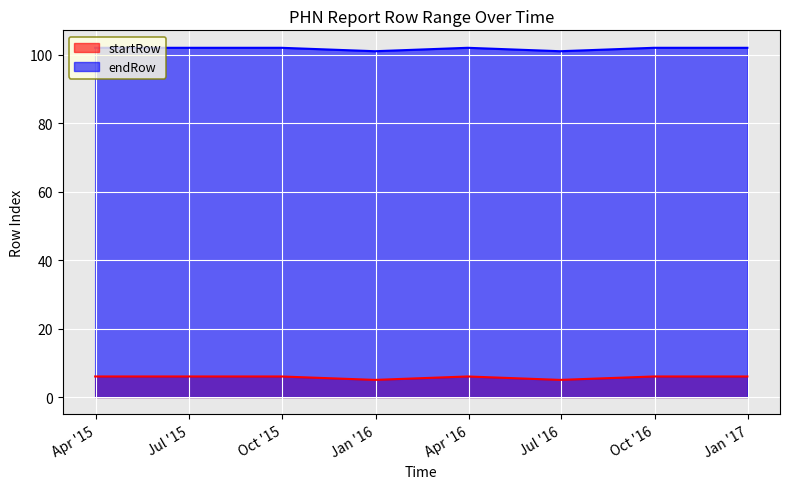

At how many categories does at least one series exceed 78?

8